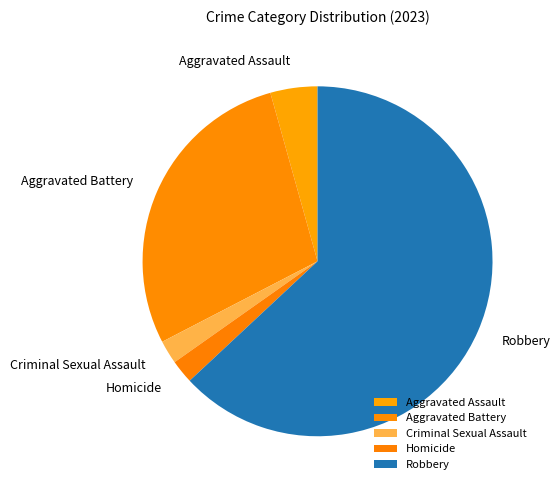

How many segments does this pie chart have?

5